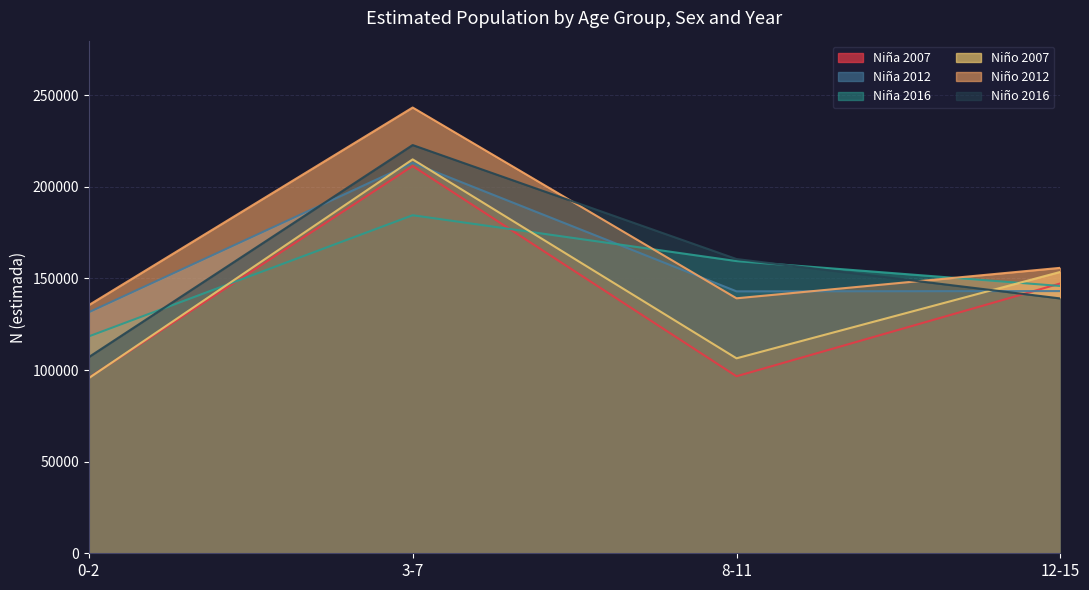

What is the sum of all Niña 2012 values?

630816